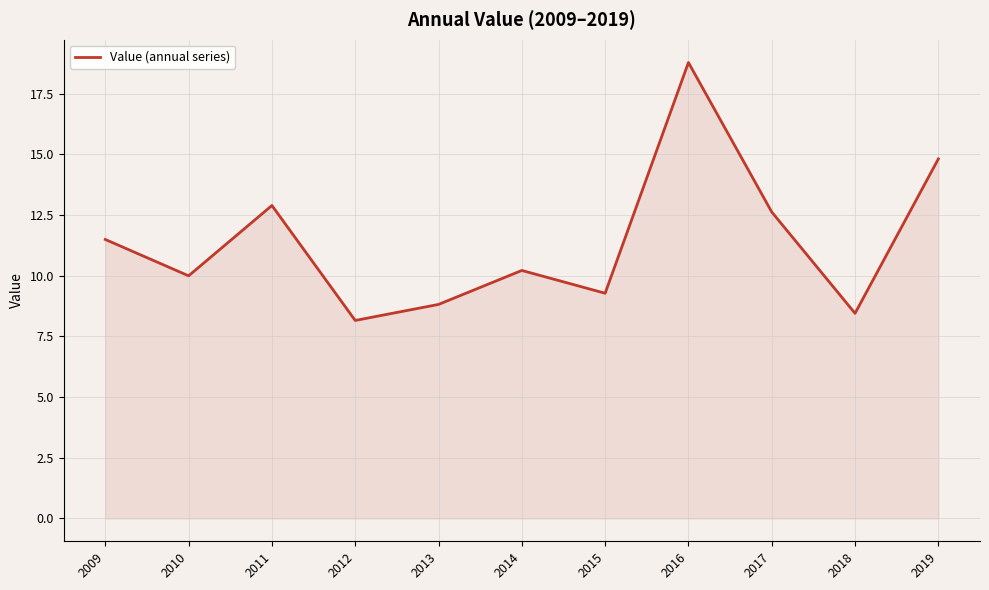

Which category has the highest value across all series?

2016